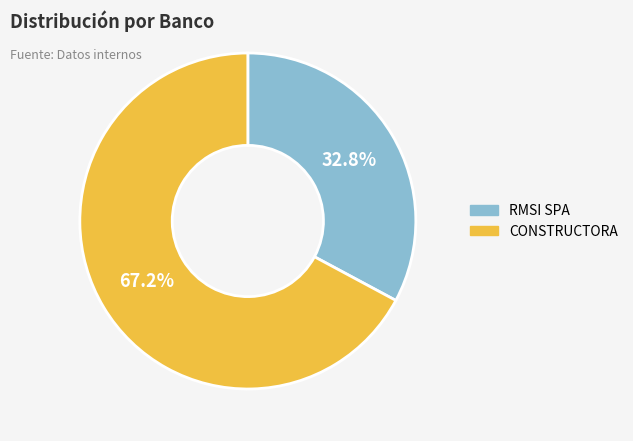

Combined, what portion of the pie is RMSI SPA and CONSTRUCTORA?

100.0%